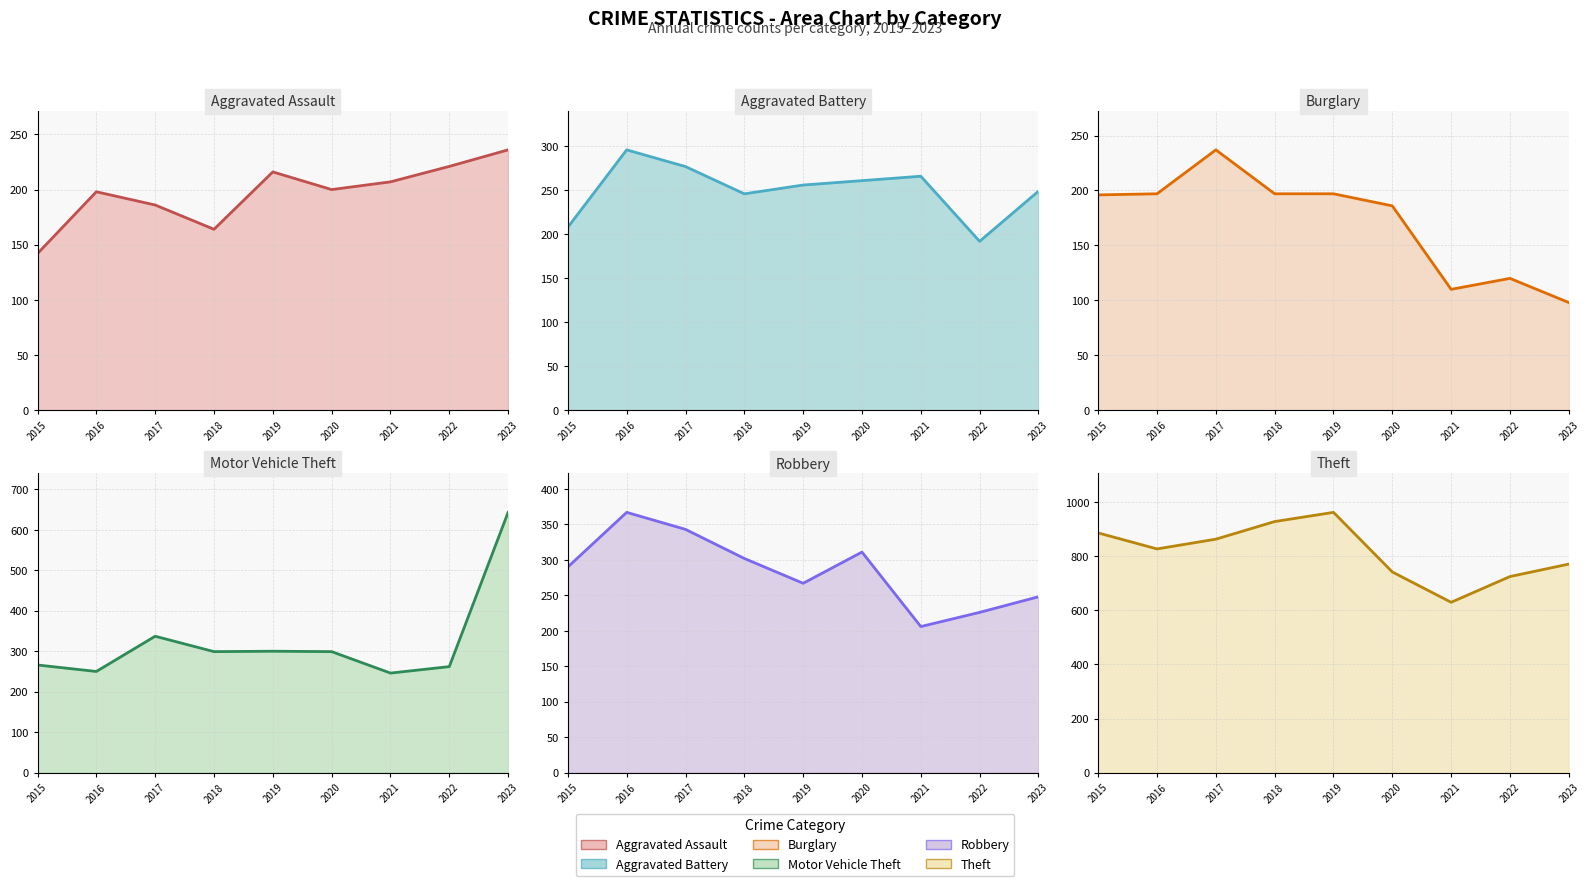

True or false: Theft and Motor Vehicle Theft intersect in this chart.

False